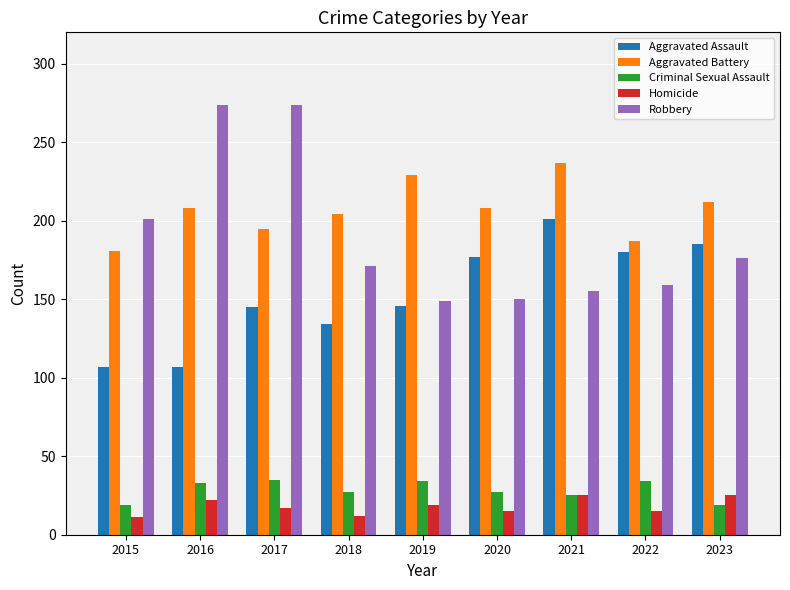

How many groups of bars are there?

9